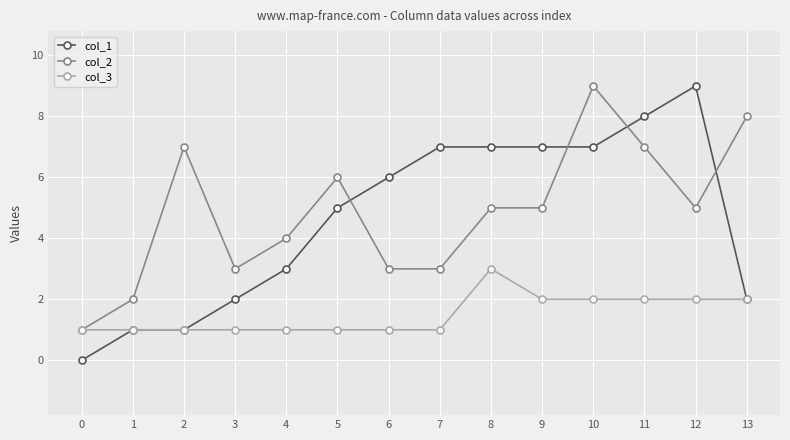

What is the spread (max minus min) of values at 10?

7